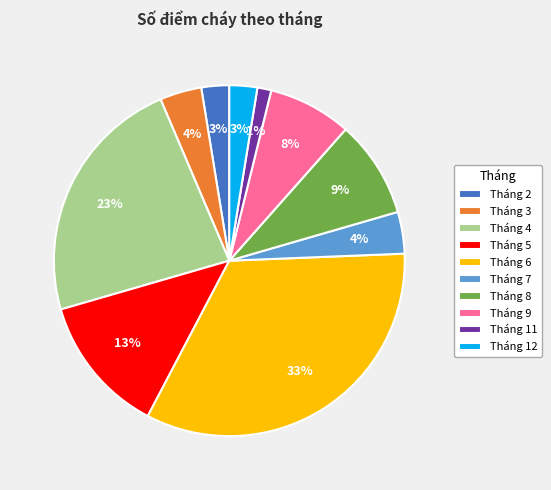

Does any single category account for the majority?

No